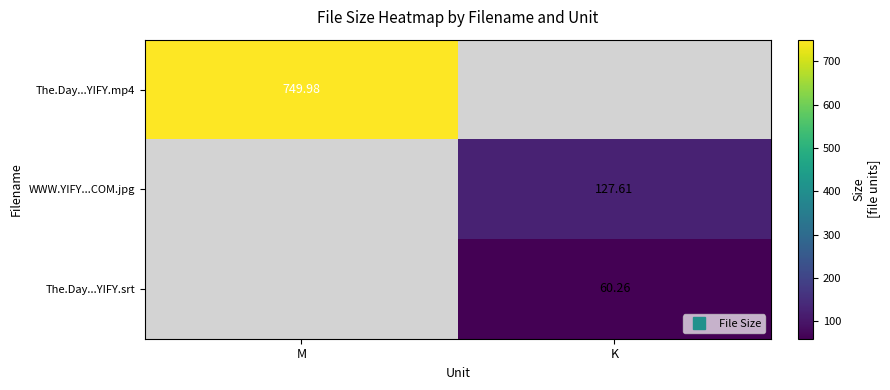

Which series has the largest total across all categories?

The.Day...YIFY.mp4